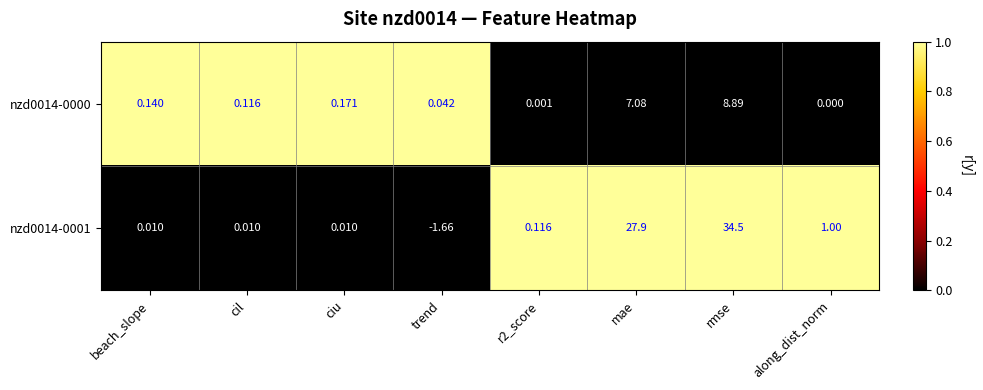

At how many categories does at least one series exceed 0?

8